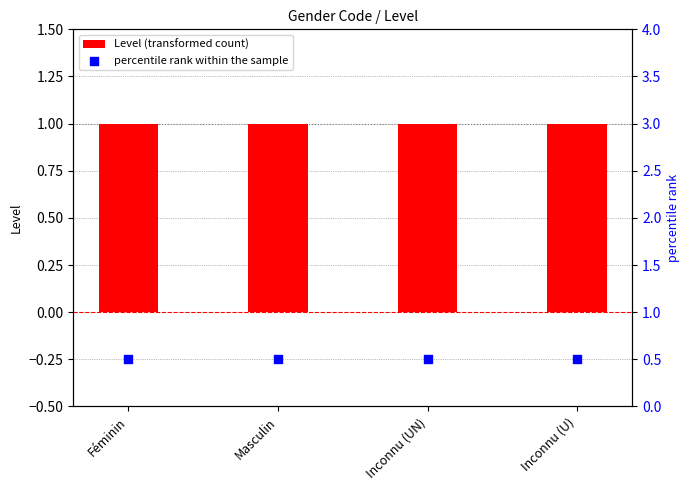

What is the total value across all series at Inconnu (U)?

1.5